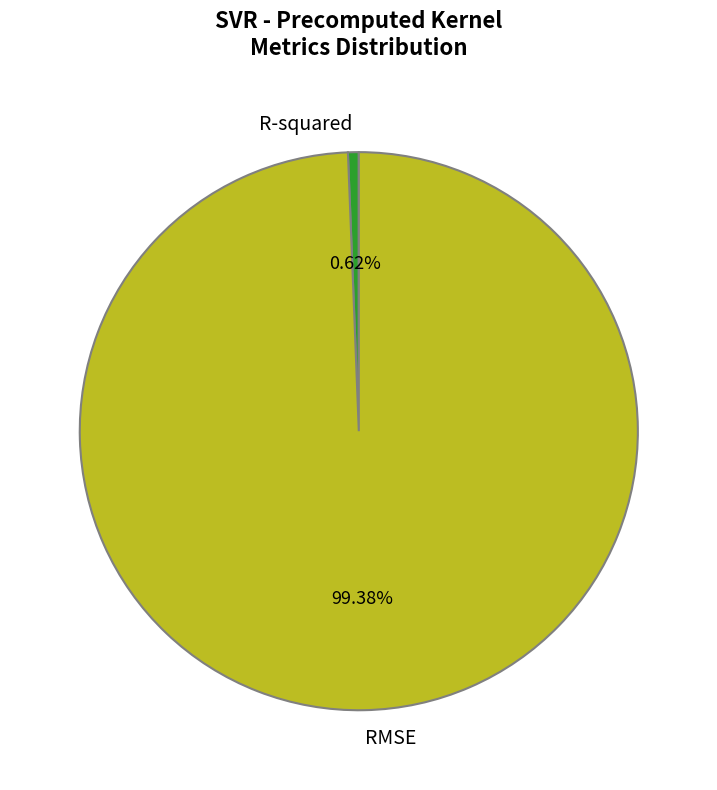

True or false: RMSE accounts for 99% of the total.

True